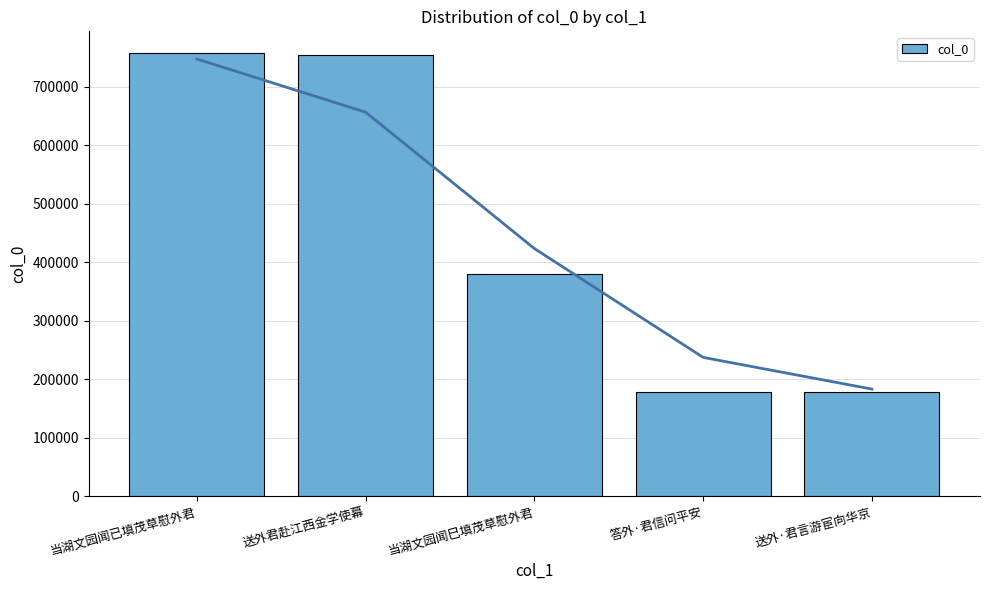

What is the change in value from 送外君赴江西金学使幕 to 答外·君信问平安?

-575548